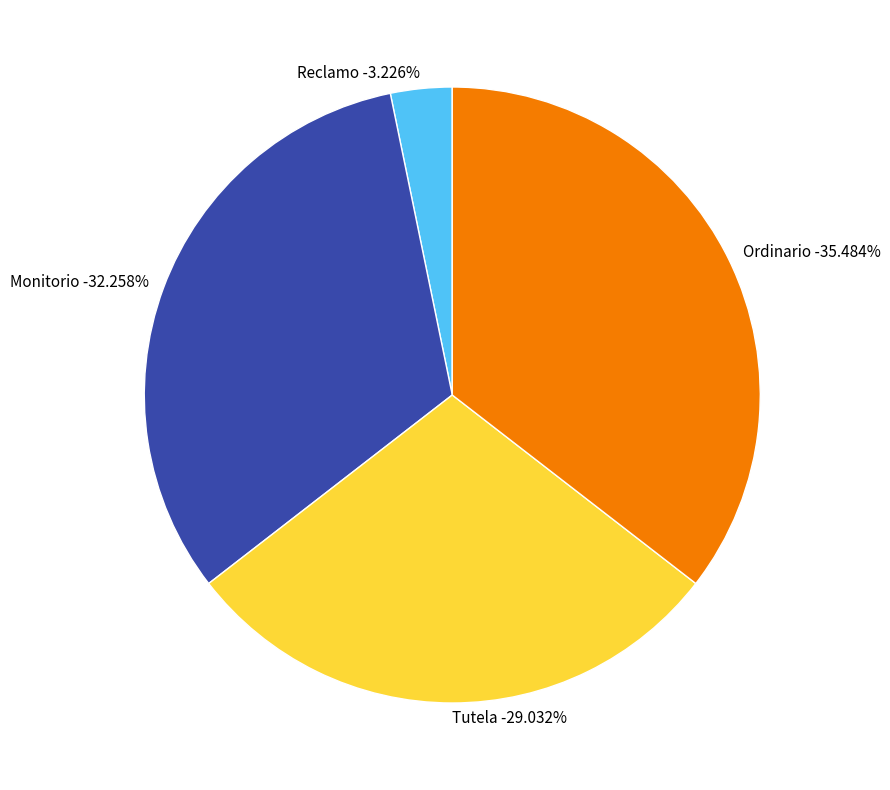

Do Tutela and Reclamo together represent more than half of the pie?

No